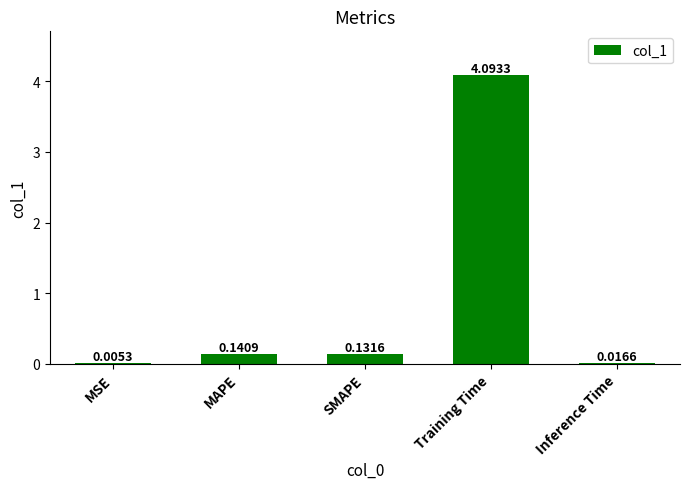

What is the sum of the values at SMAPE and MAPE?

0.3